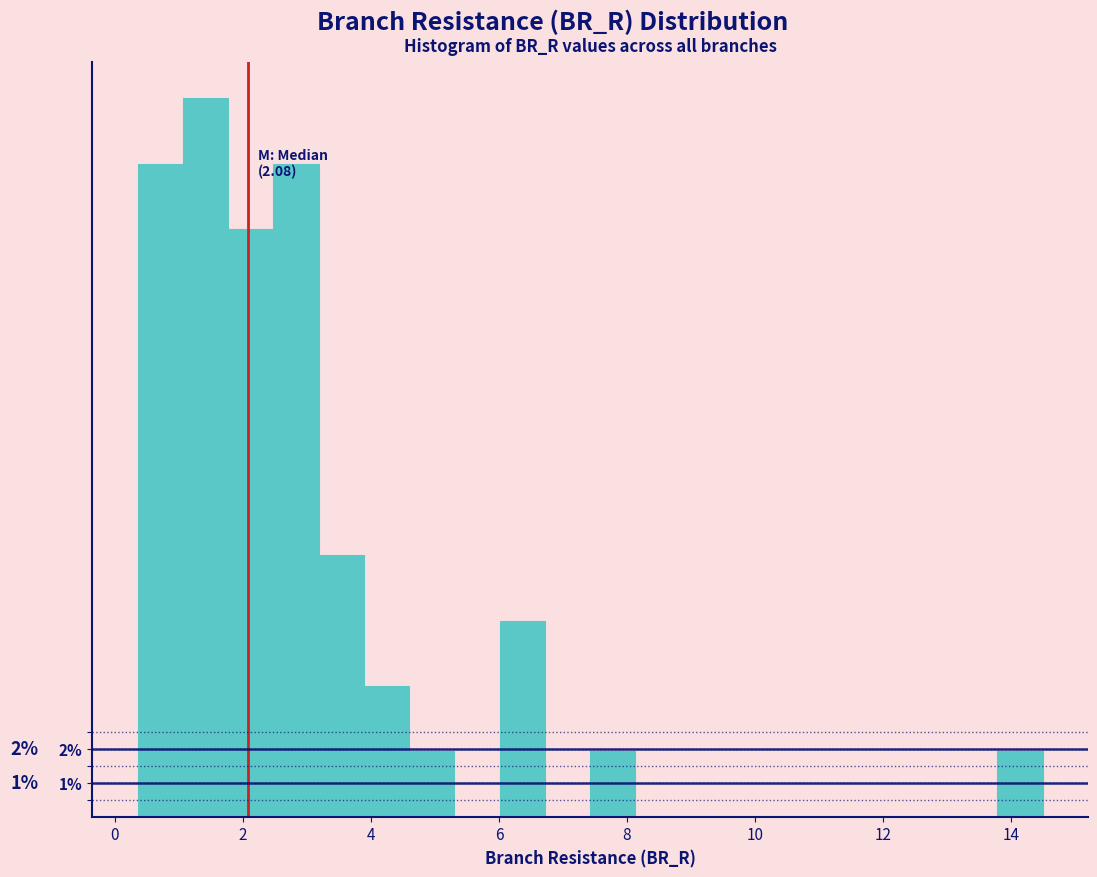

Around what value on the x-axis is the tallest bar? Give the approximate position of its centre, as read against the axis.

1.4